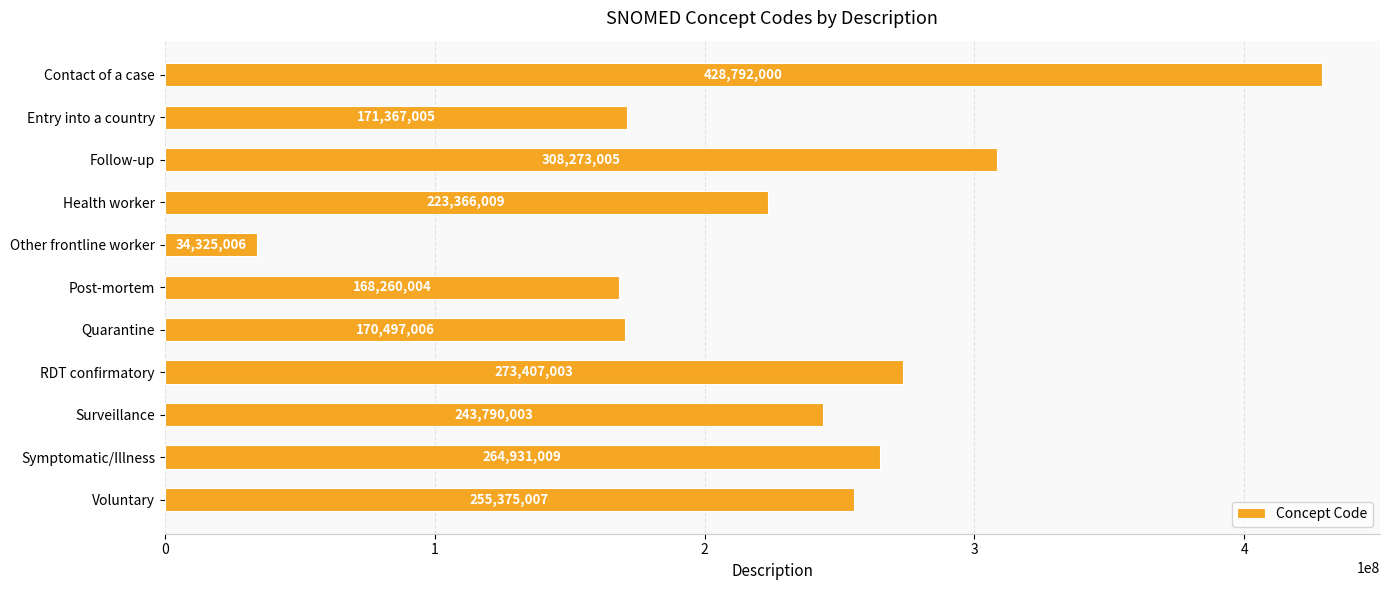

Rank the categories by value from highest to lowest.

Contact of a case, Follow-up, RDT confirmatory, Symptomatic/Illness, Voluntary, Surveillance, Health worker, Entry into a country, Quarantine, Post-mortem, Other frontline worker